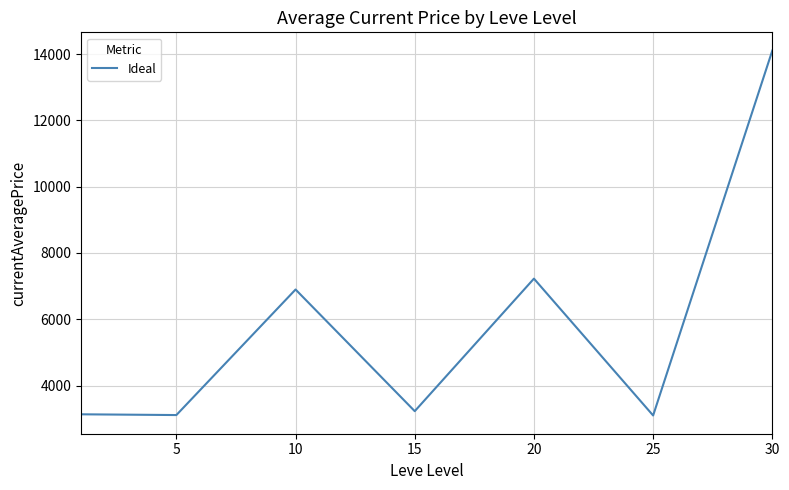

How many interior local peaks (higher than both neighbors) does the data have?

2